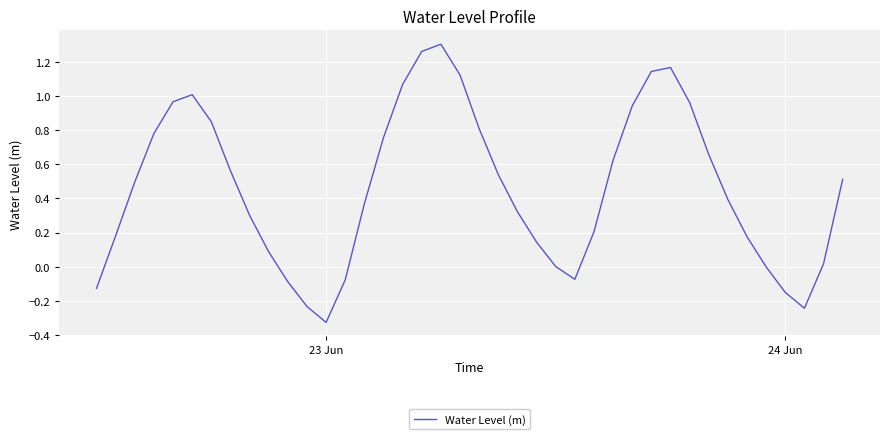

Does the chart display data point markers on the line(s)?

No